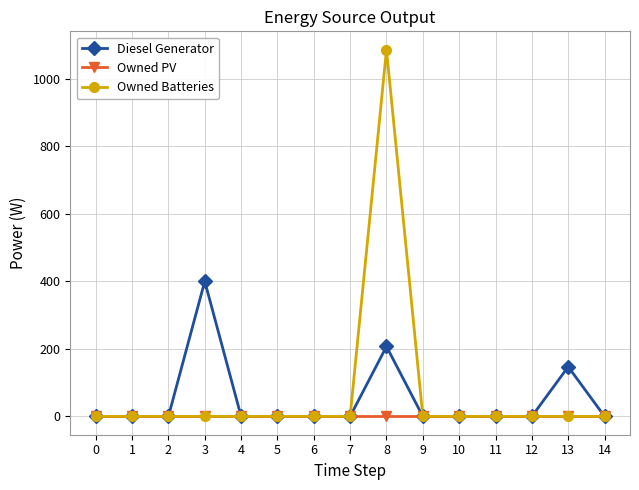

At 8, list the series in order from smallest to largest.

Owned PV, Diesel Generator, Owned Batteries